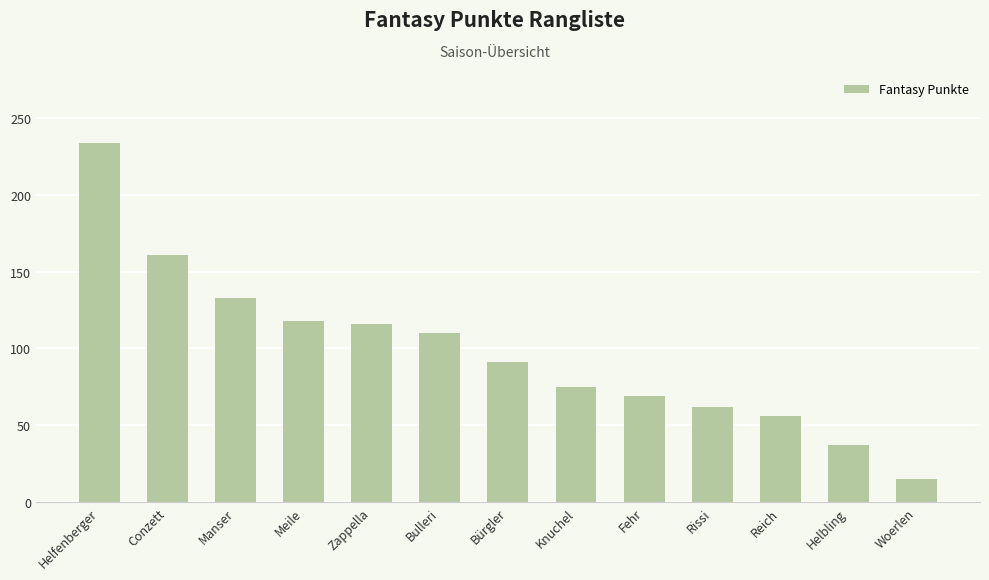

Between Manser and Knuchel, which is larger?

Manser